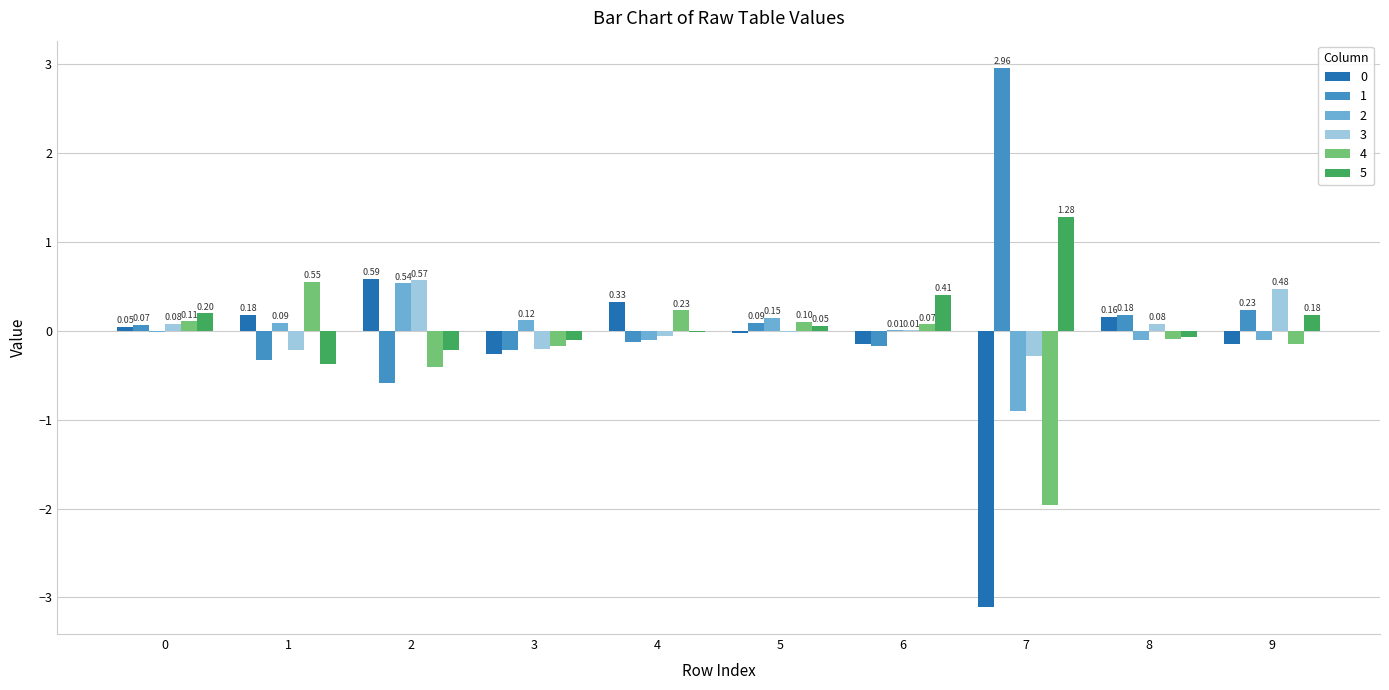

Is it true that 2 equals -0.1 at 9?

True